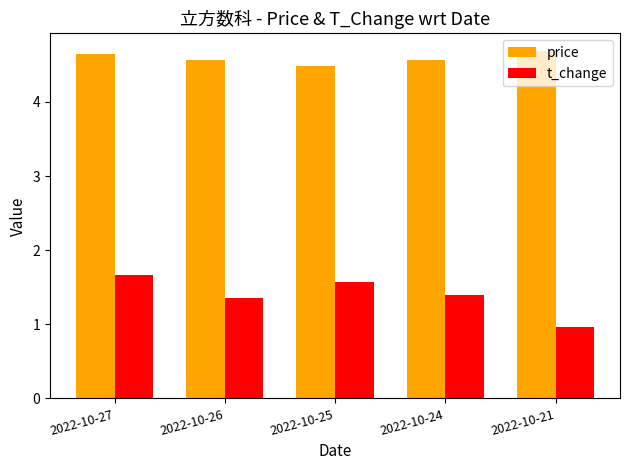

How many data points in t_change are less than 1?

1